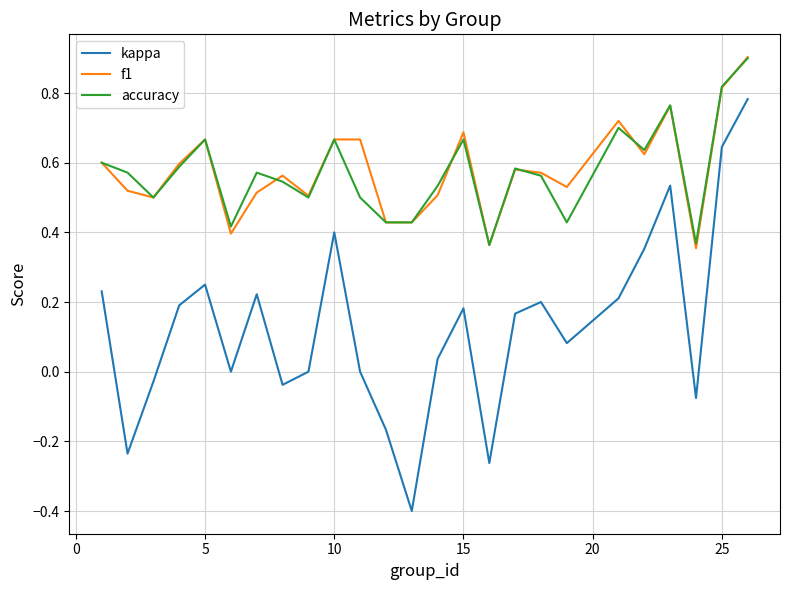

Which series has the largest range (max minus min)?

kappa